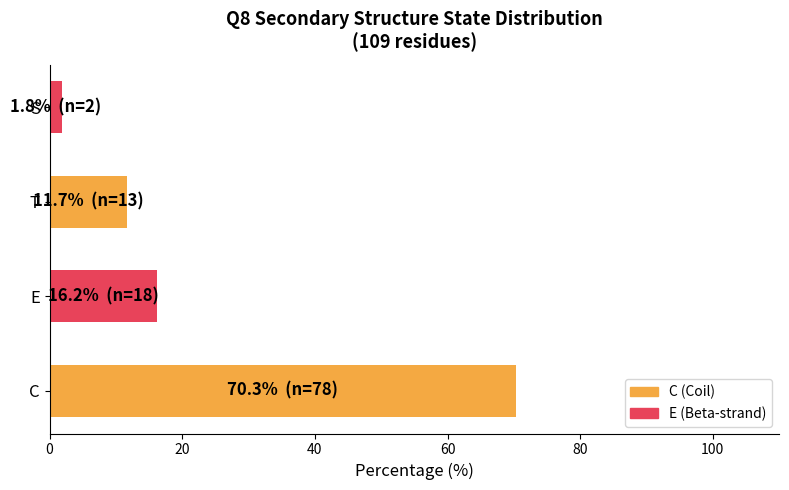

The chart shows a value of 6.0 at E. True or false?

False